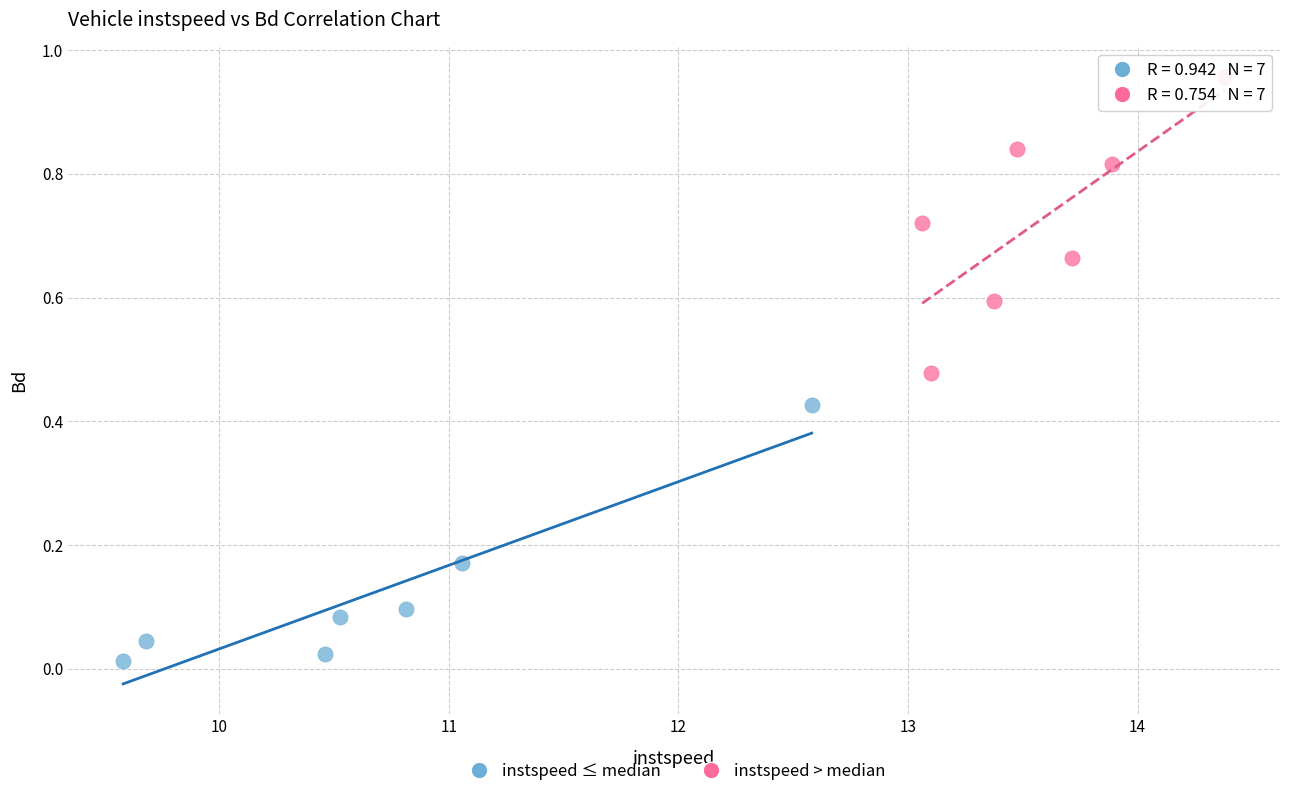

What are all the series names shown in the legend?

instspeed ≤ median, instspeed > median